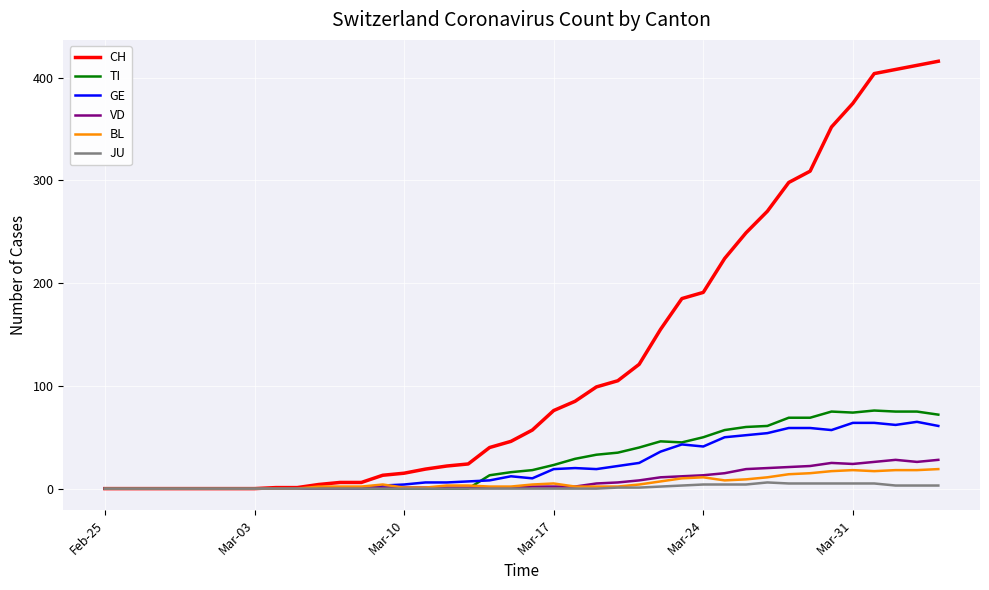

What is the greatest value displayed?

416